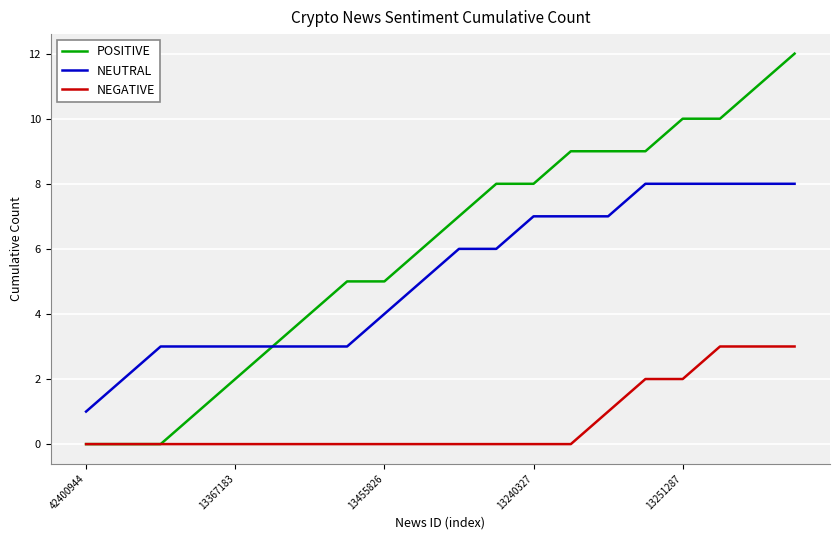

Rank the series by their maximum value, from lowest to highest.

NEGATIVE, NEUTRAL, POSITIVE